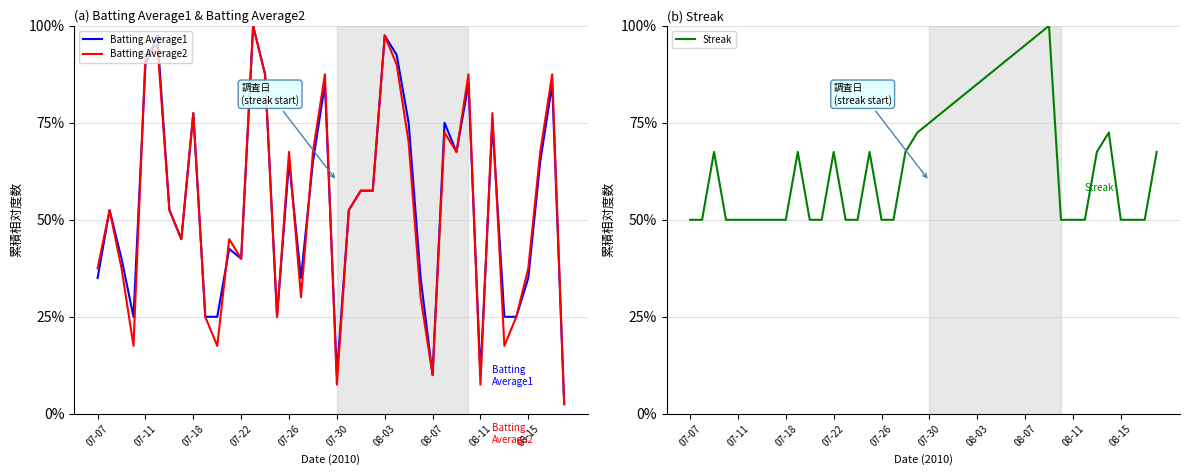

At how many categories does at least one series exceed 84?

14